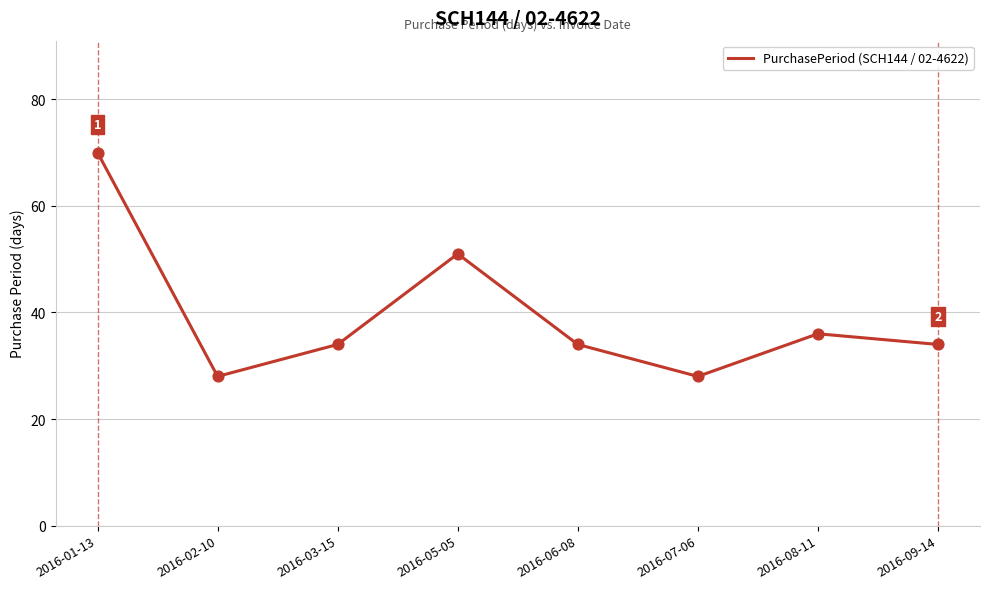

Approximately how many times larger is the value at 2016-06-08 compared to 2016-07-06?

1.2